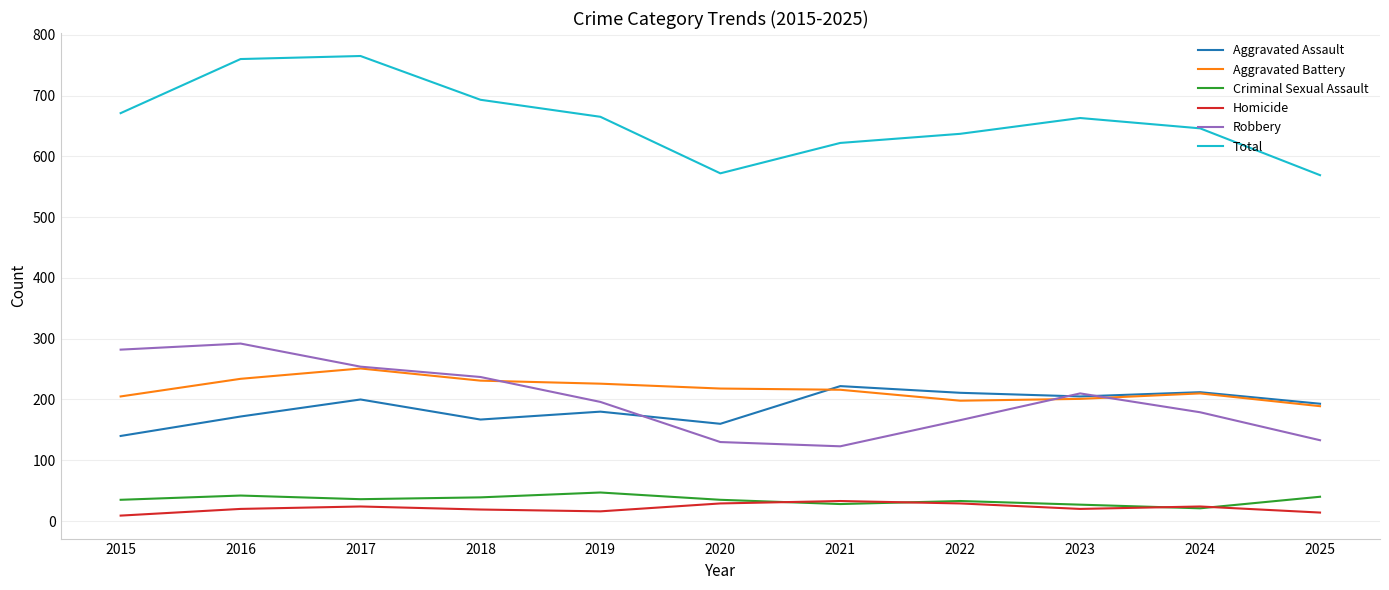

At 2015, list the series in order from smallest to largest.

Homicide, Criminal Sexual Assault, Aggravated Assault, Aggravated Battery, Robbery, Total